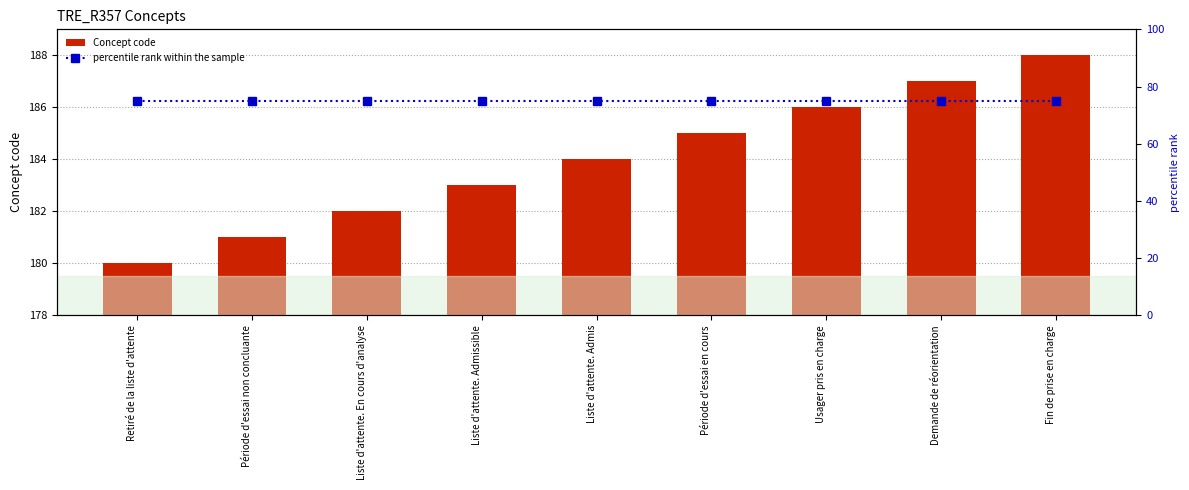

What is the average value of the Concept code series?

184